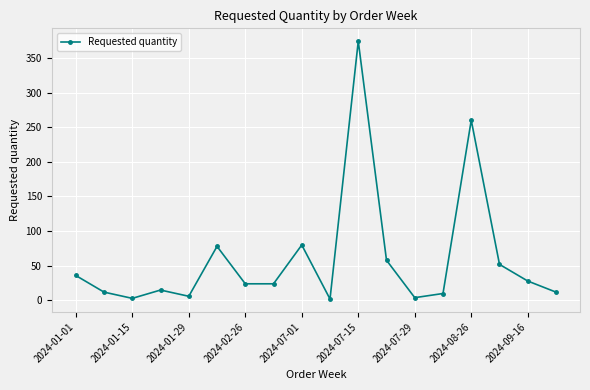

How many interior local peaks (higher than both neighbors) does the data have?

5